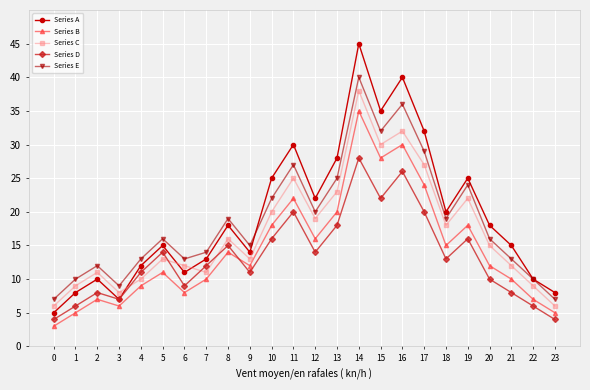

Which series has the largest total across all categories?

Series A